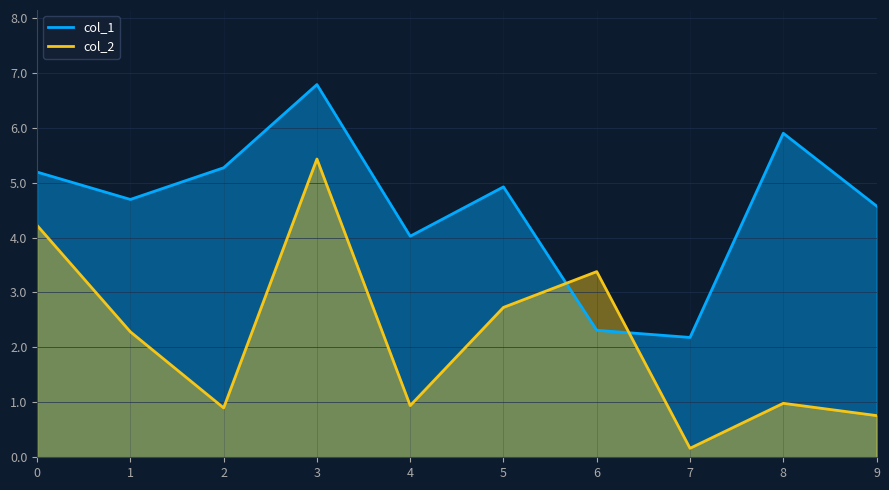

Does the chart have visible grid lines?

Yes